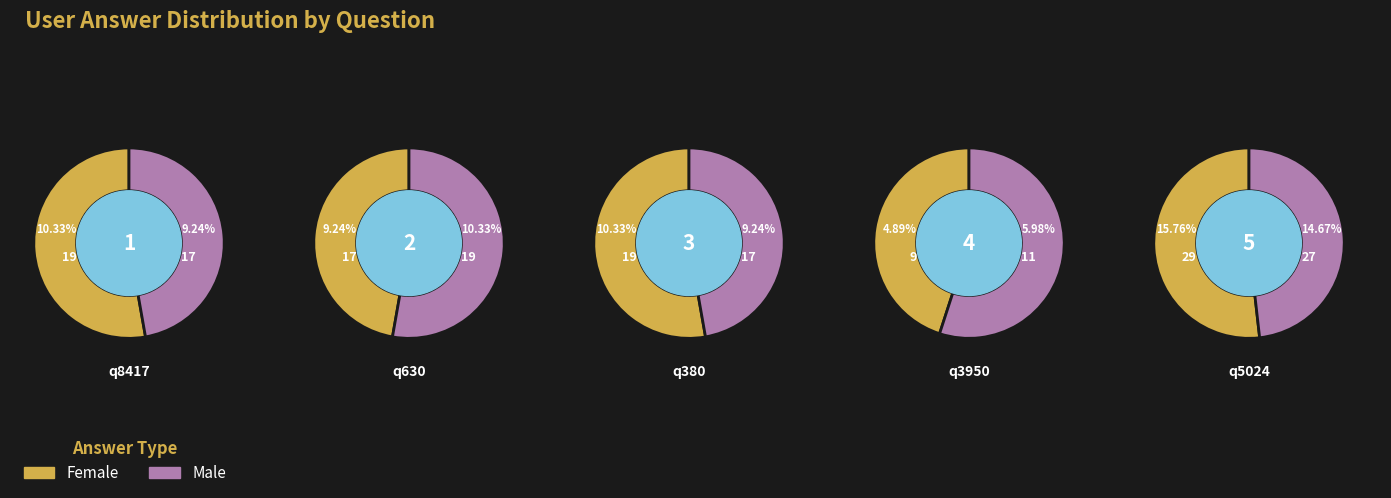

Count the number of slices in the pie.

5